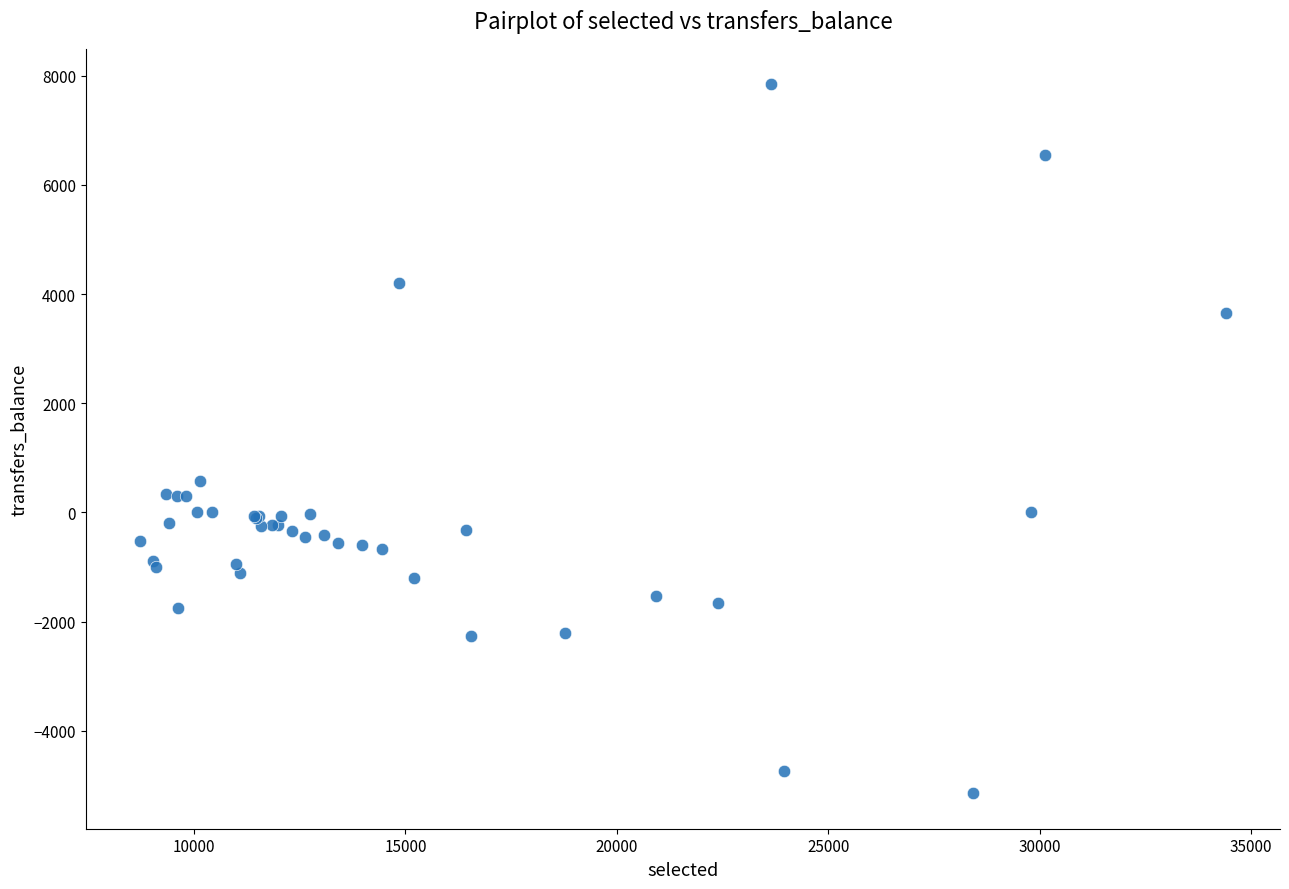

What Y value in the scatter plot is closest to 1349?

577